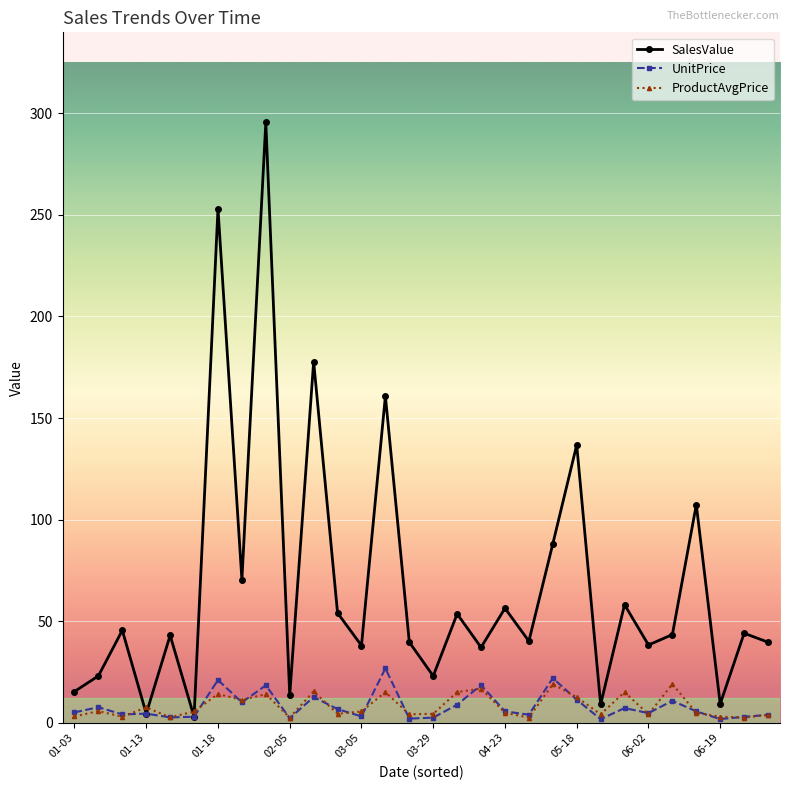

Which series has the largest range (max minus min)?

SalesValue